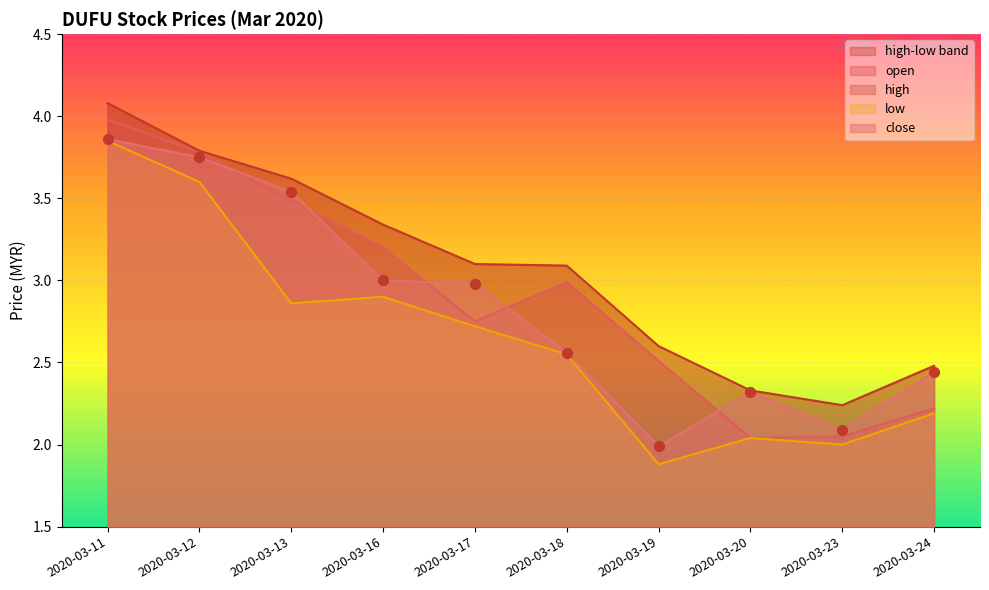

Which series has the largest Y range (max minus min)?

low